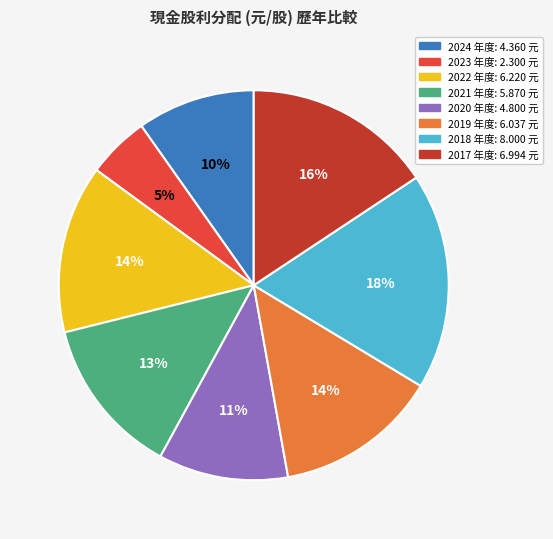

To the nearest percent, what is the difference between the 2021 and 2023 slice percentages?

8%